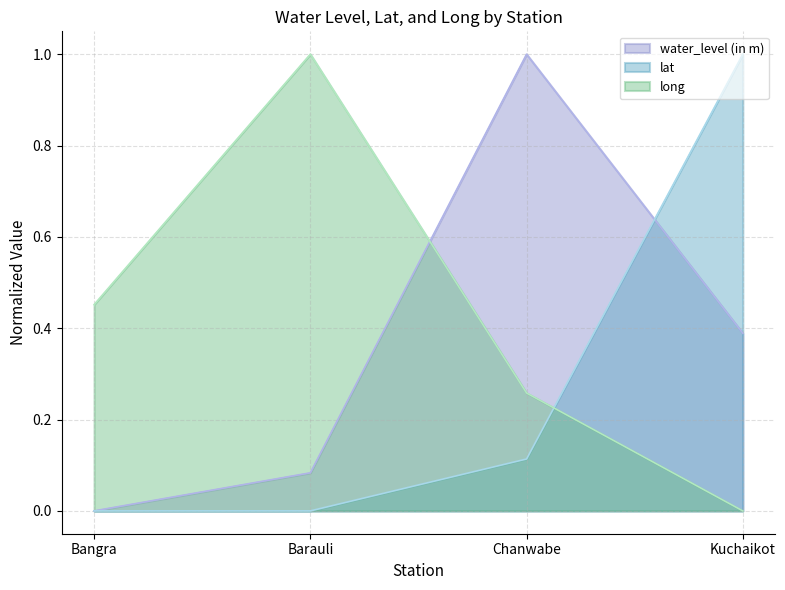

Reading left to right, what are all the values shown in this chart?

water_level (in m): 0.0	0.1	1.0	0.4
lat: 0.0	0.0	0.1	1.0
long: 0.5	1.0	0.3	0.0